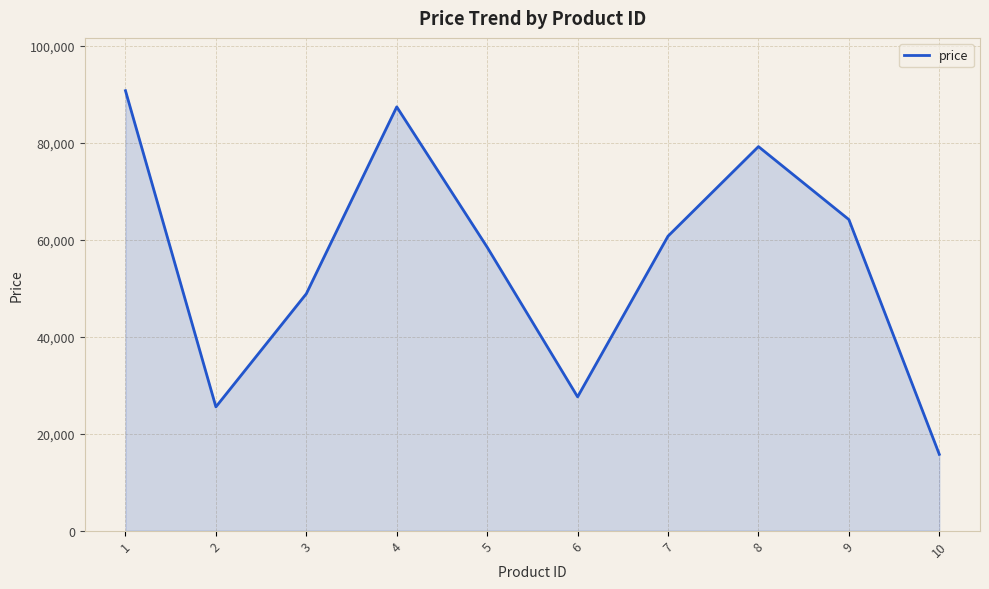

Which has a higher value, 5 or 2?

5